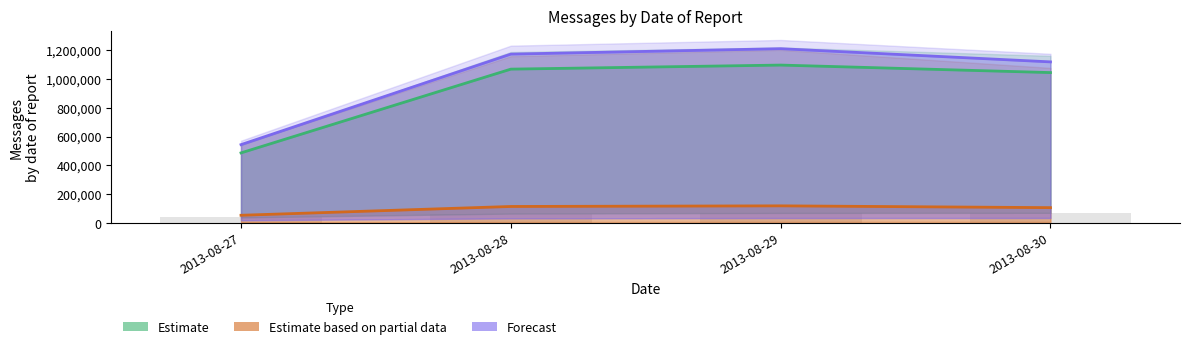

Which series changed the most between 2013-08-27 and 2013-08-28?

Forecast